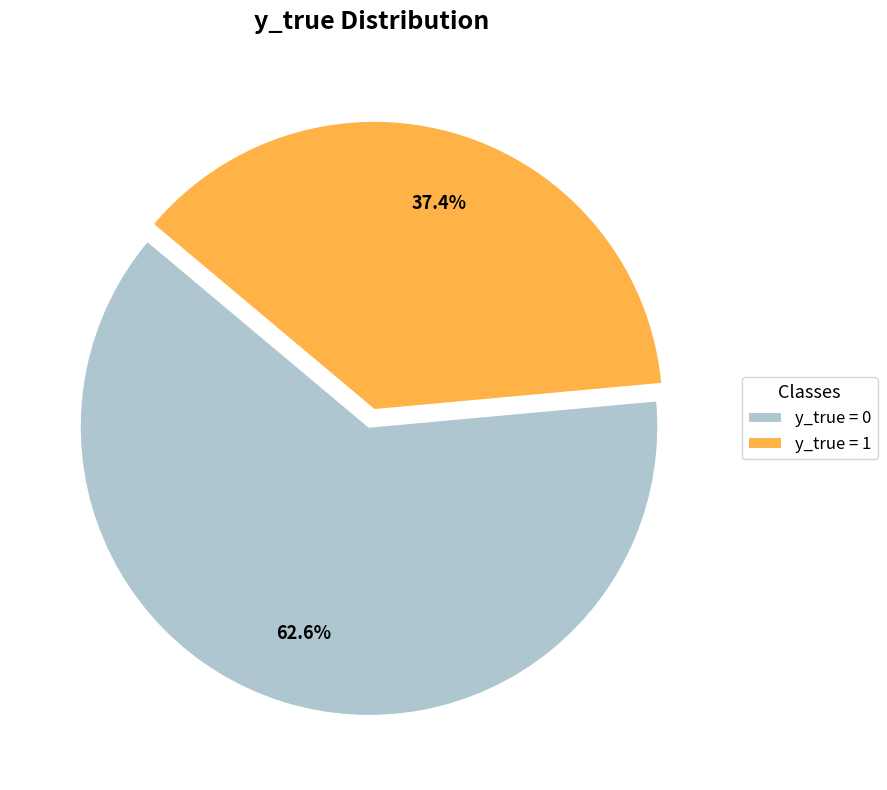

What percentage do y_true = 0 and y_true = 1 together represent?

100.0%